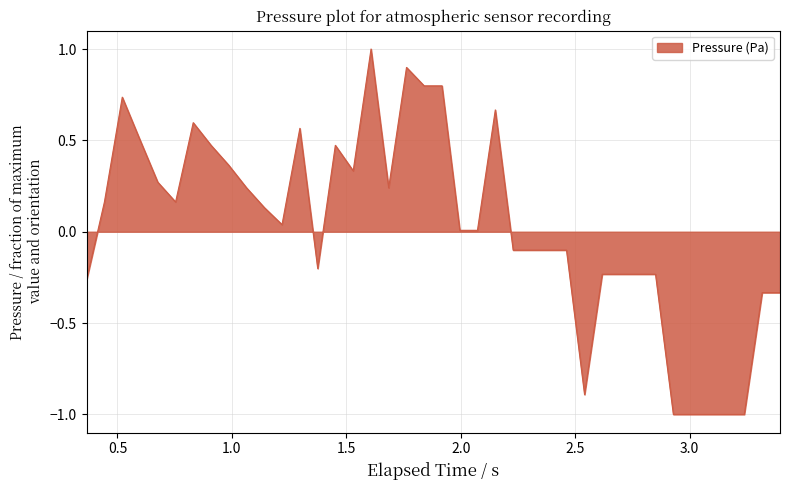

What is the smallest value displayed?

-1.0